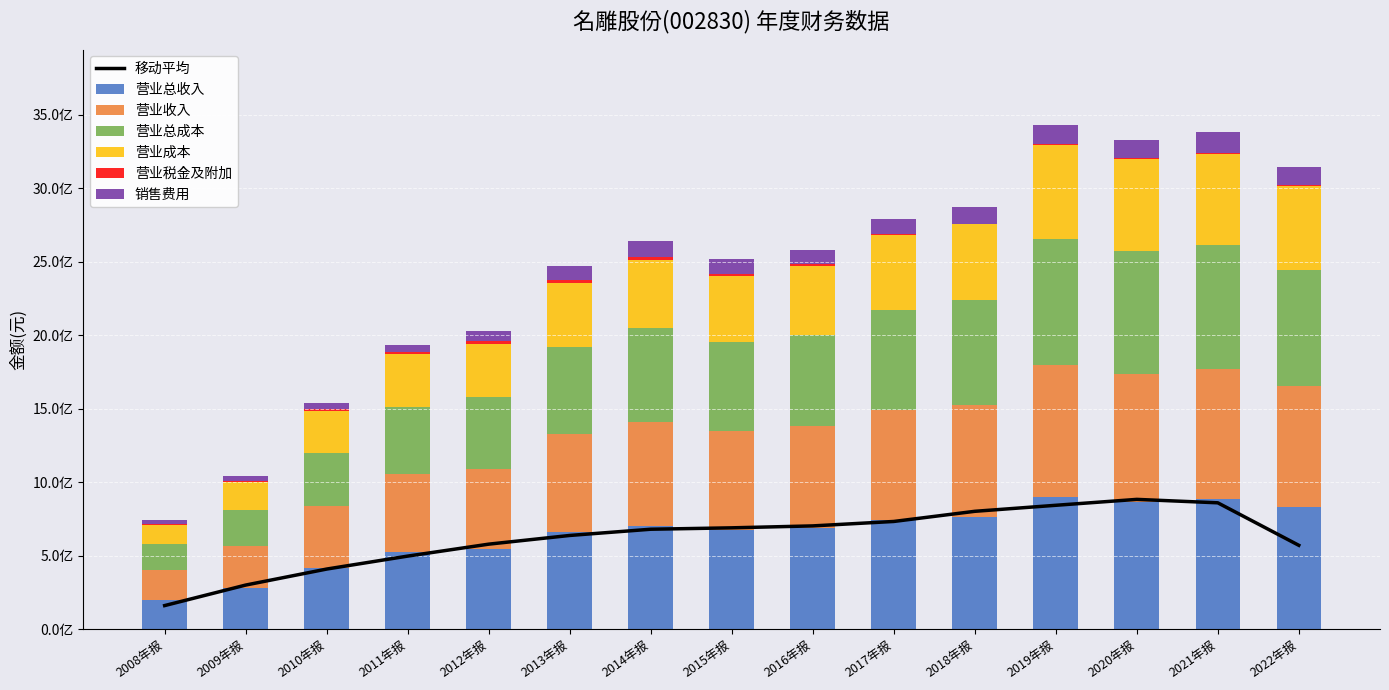

What is the difference between the highest and lowest values at 2020年报?

862511790.7